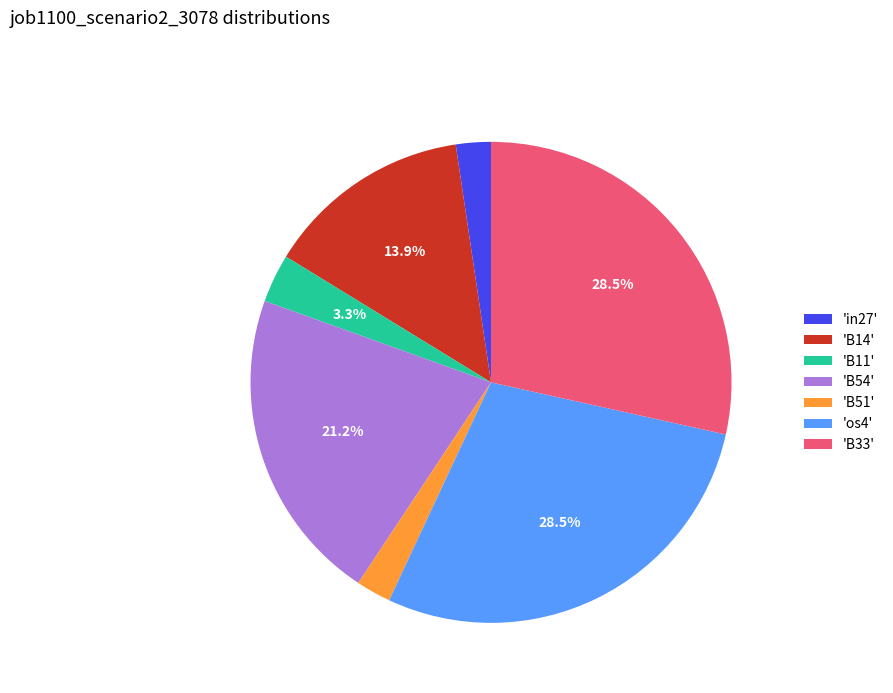

Combined, do 'B33' and 'B14' account for over 50%?

No